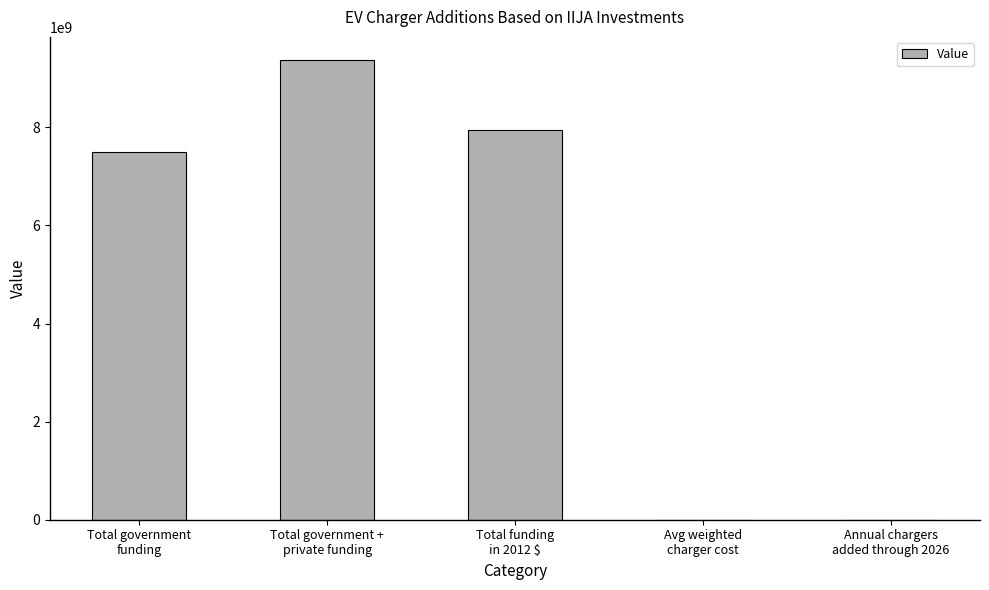

What is the difference between the values at Avg weighted
charger cost and Total government
funding?

7499975557.0